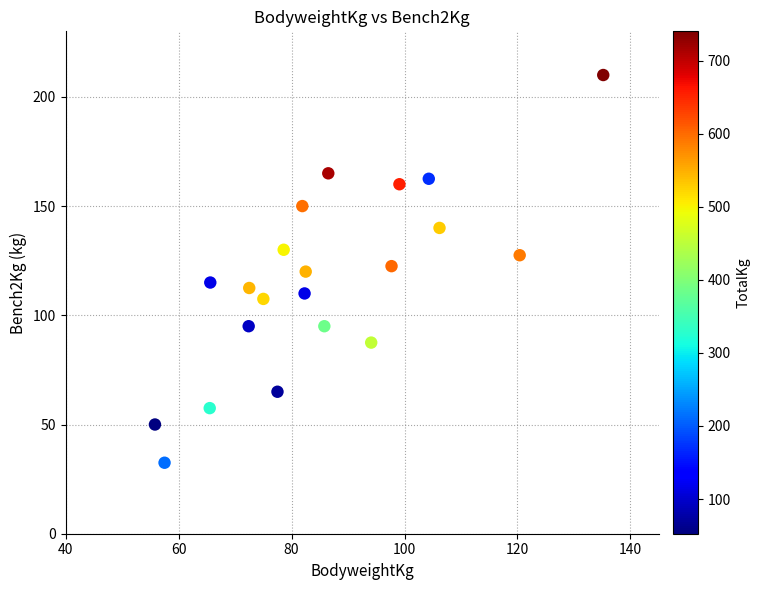

What is the range of X values (max minus min)?

79.4